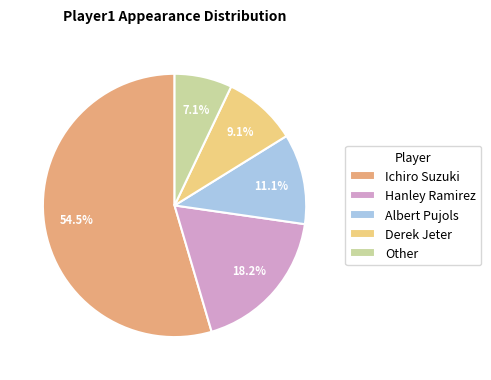

Does any single category account for the majority?

Yes